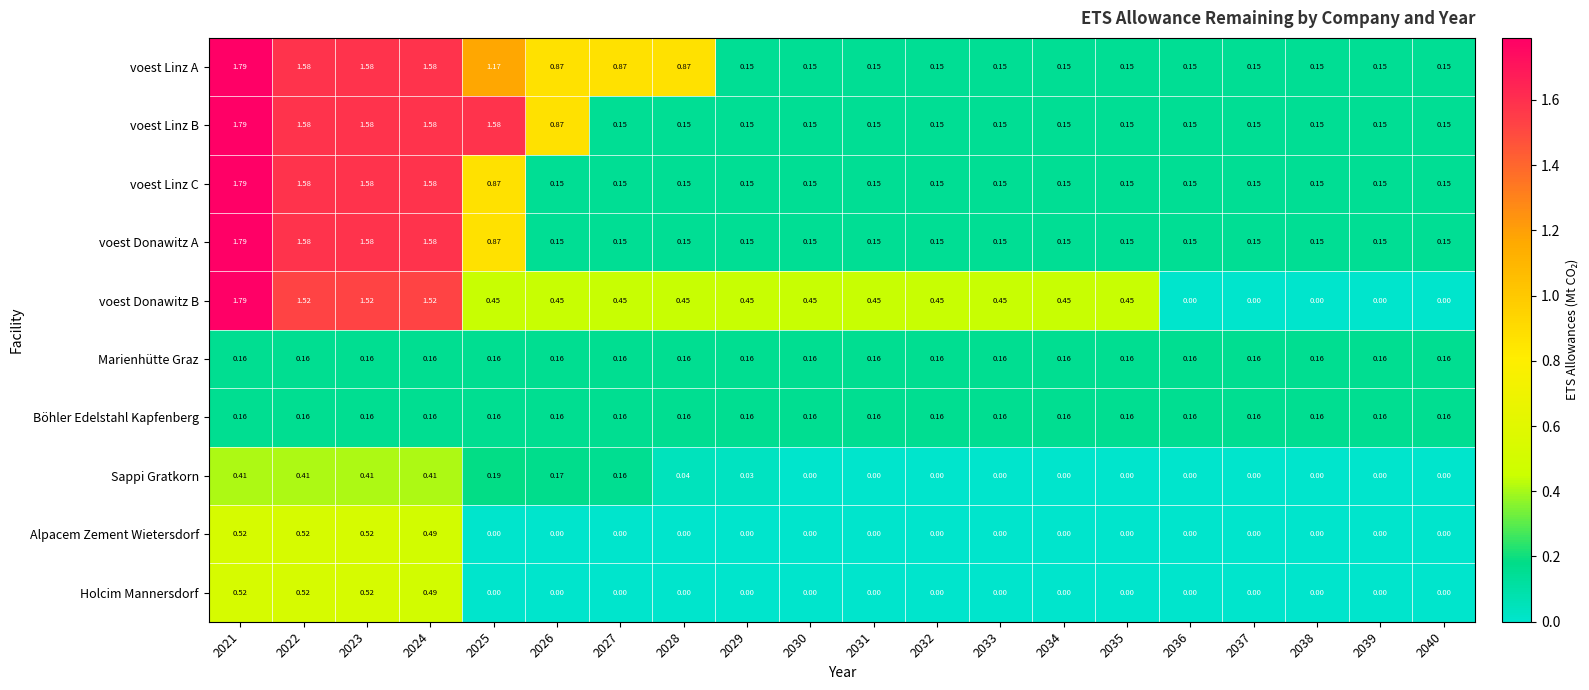

Is the value of Marienhütte Graz at 2022 greater than the value of Holcim Mannersdorf at 2023?

No